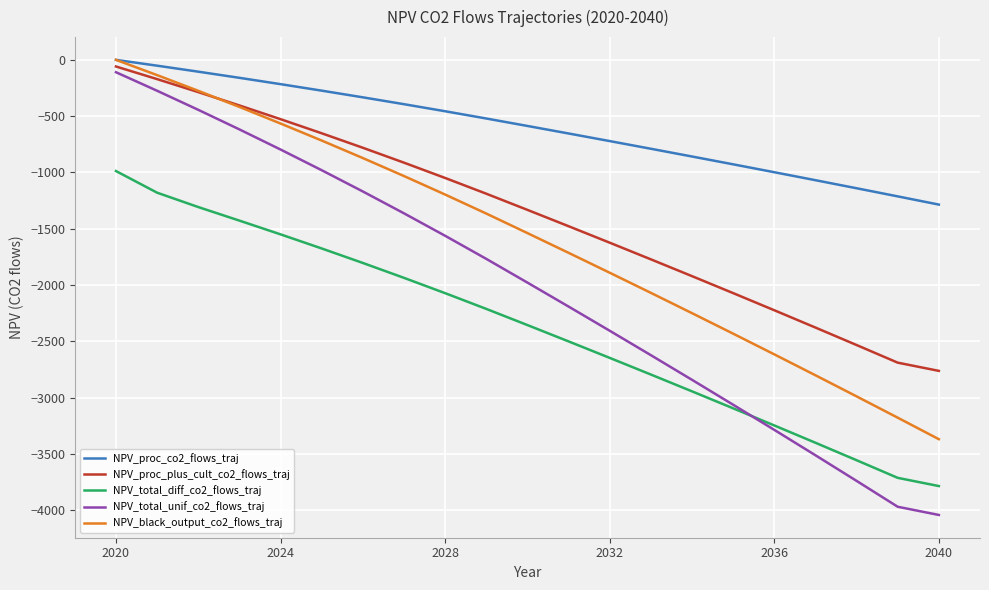

True or false: NPV_proc_plus_cult_co2_flows_traj and NPV_total_diff_co2_flows_traj cross at least once.

False